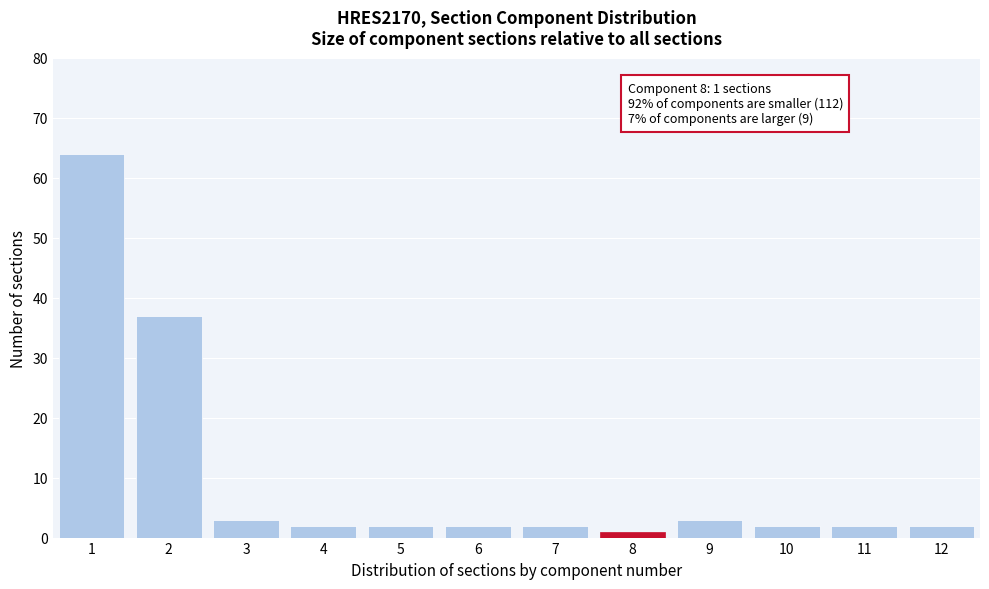

Reading left to right, transcribe all the data shown in this chart.

64	37	3	2	2	2	2	1	3	2	2	2